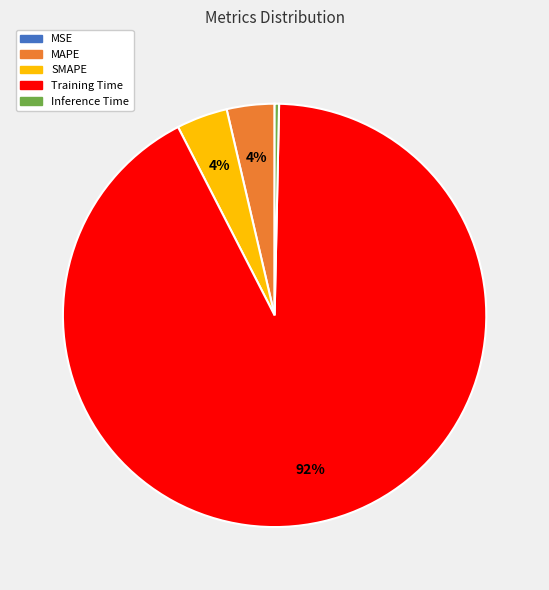

What percentage is the MAPE slice, to the nearest percent?

4%